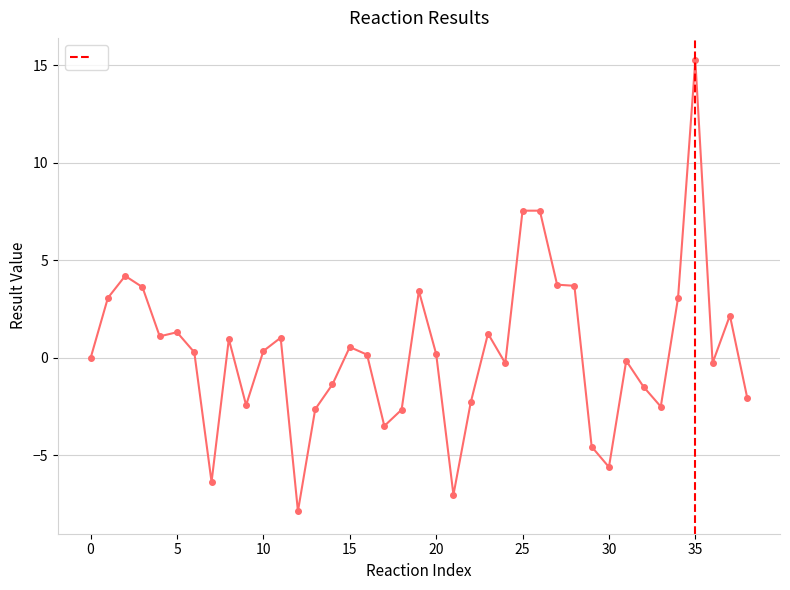

What is the value of the 30th point from the left?

-4.6